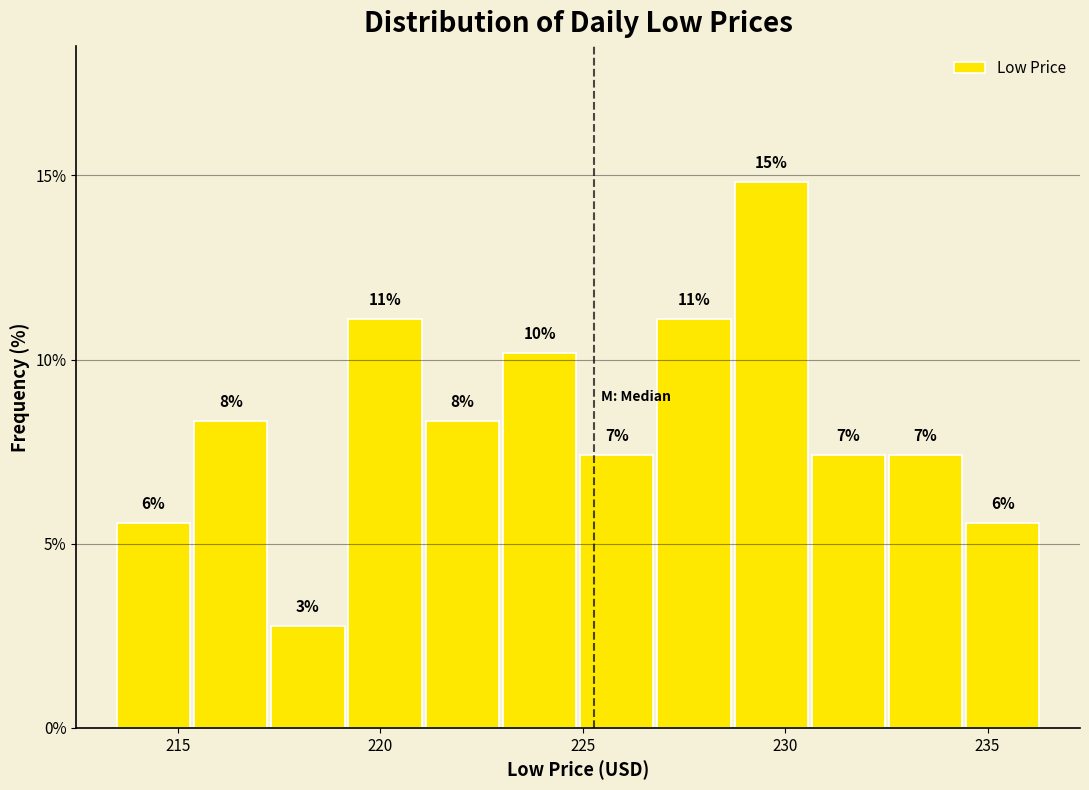

Read against the x-axis, roughly where is the centre of the tallest bar?

229.5